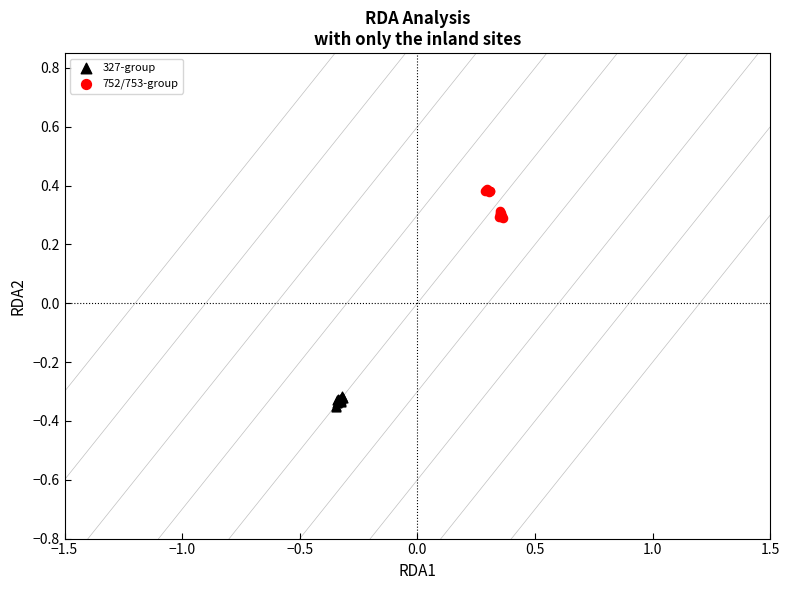

Which series contains the highest Y value?

752/753-group